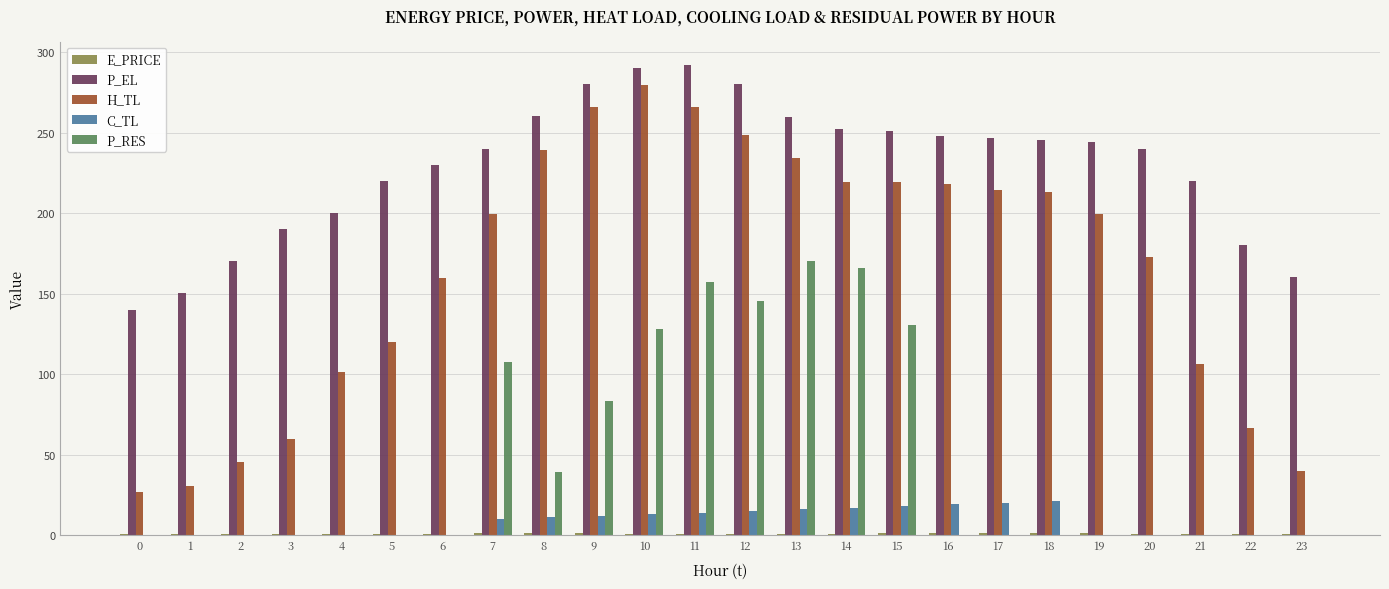

The value of P_EL at 18 is 245.6. True or false?

True